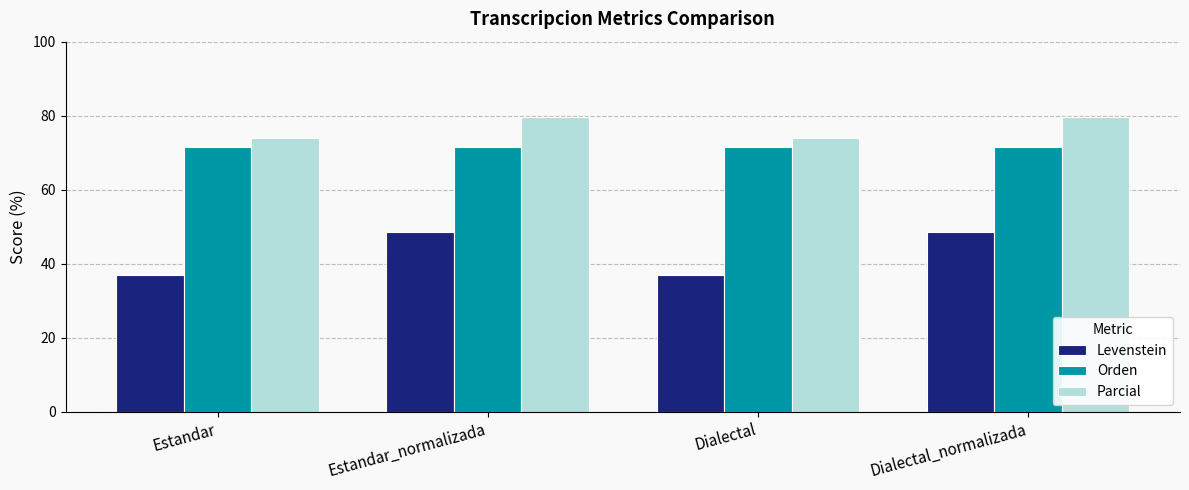

What is the value of the Parcial bar at the 1st from the left?

74.1